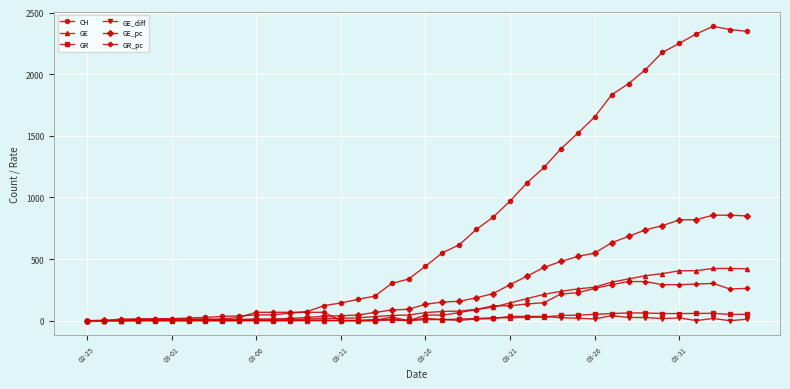

What is the difference between the maximum and minimum values in the GE_diff series?

41.0